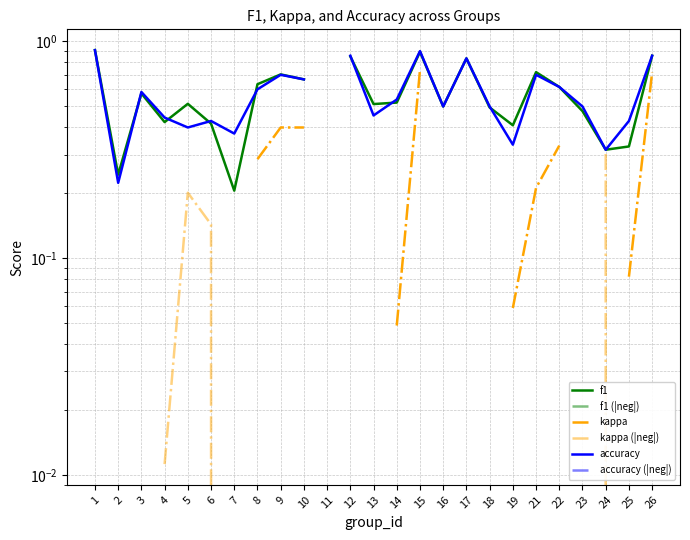

Between 26 and 6, which is larger?

26